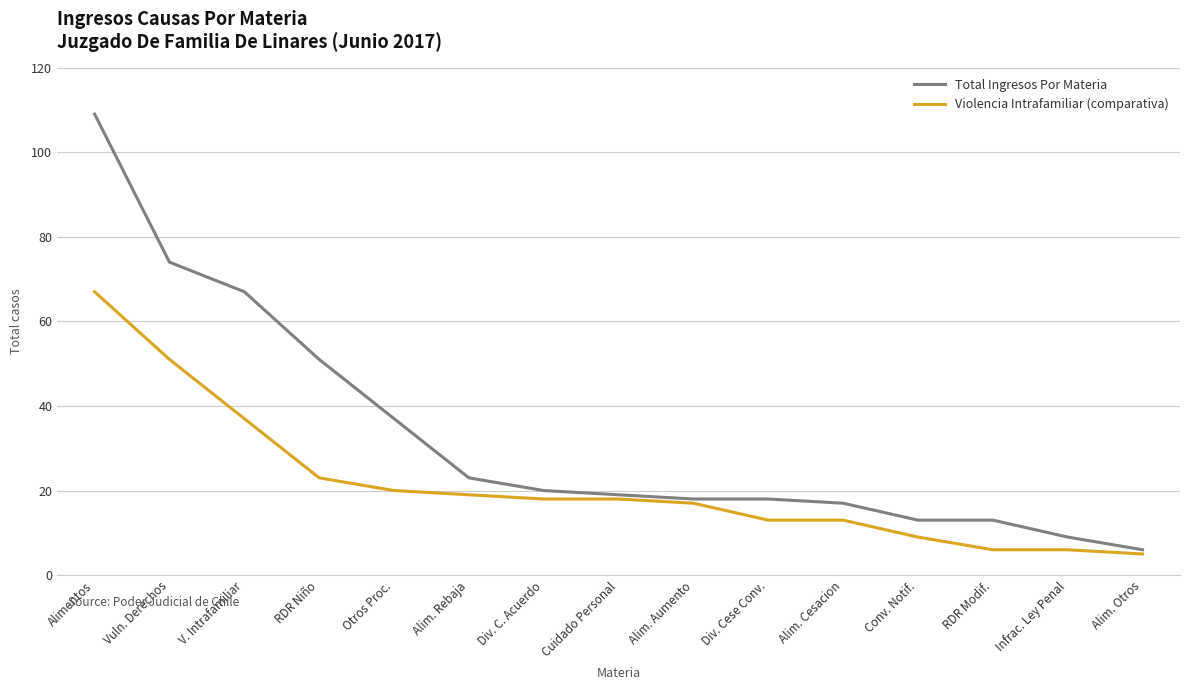

What is the minimum value shown in the chart?

5